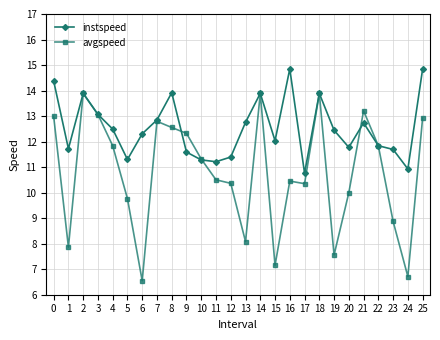

The value of avgspeed at 4 is 15.5. True or false?

False